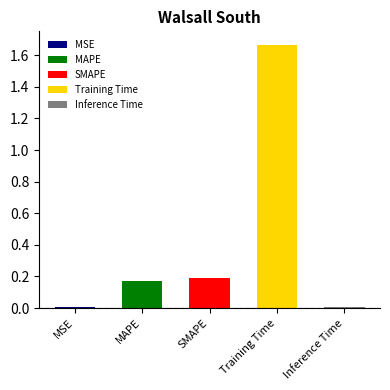

What is the value of the 2nd bar from the left?

0.2